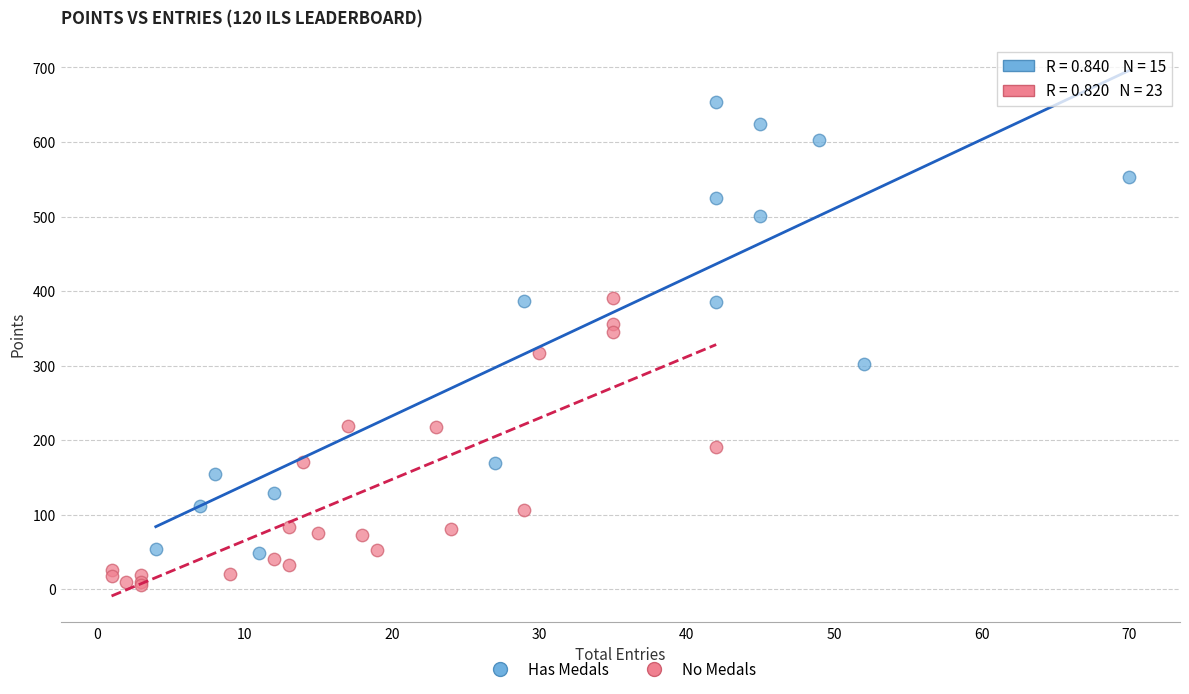

Which series reaches the maximum Y coordinate?

Has Medals